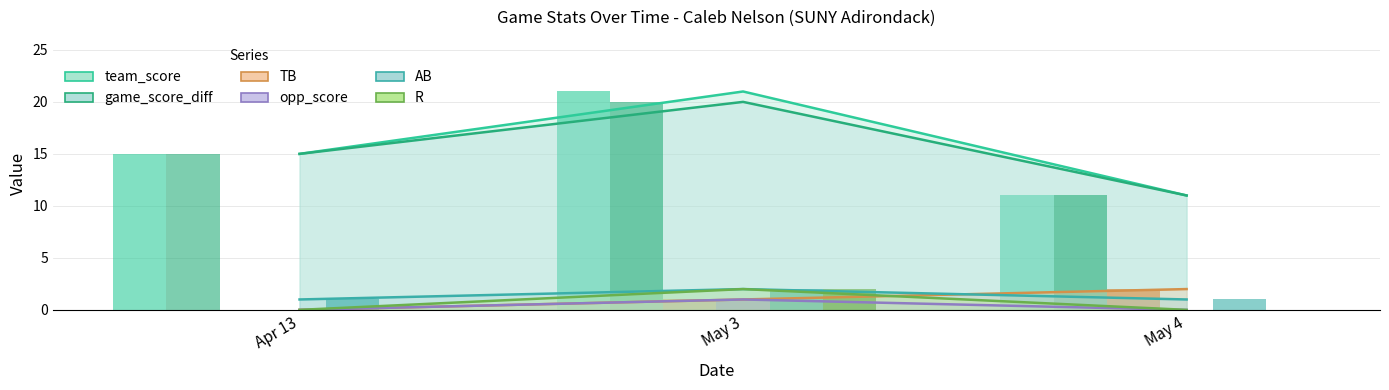

Which has a higher value, May 4 or May 3?

May 3